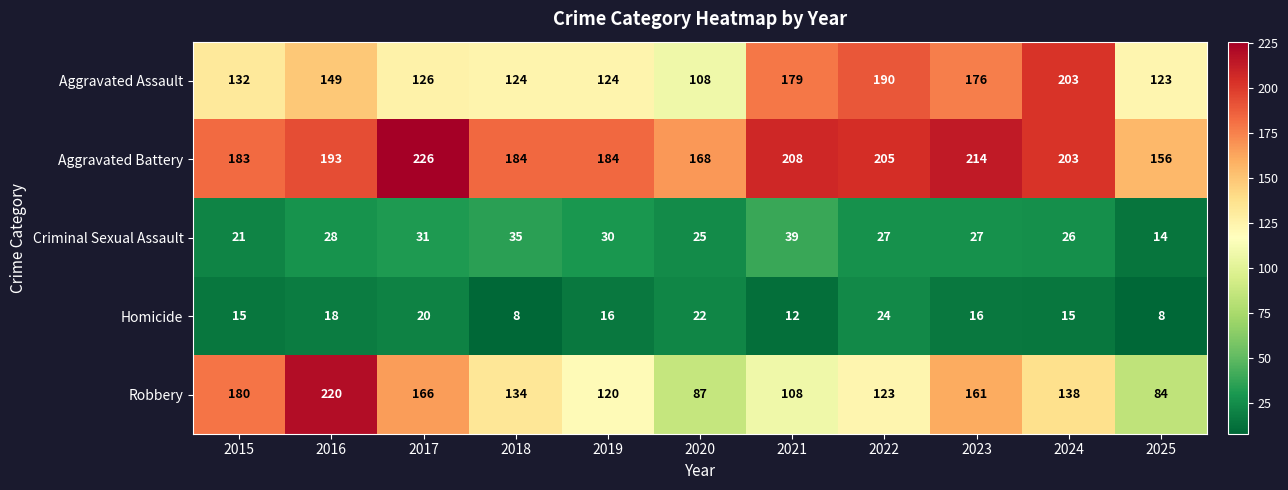

What is the minimum value for Aggravated Battery?

156